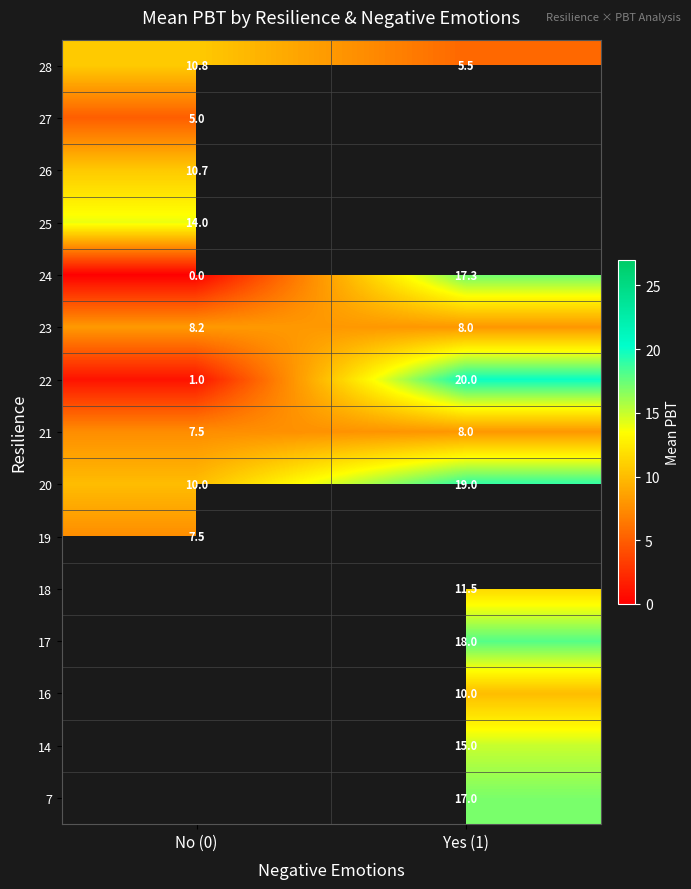

How many categories are shown in the chart?

2